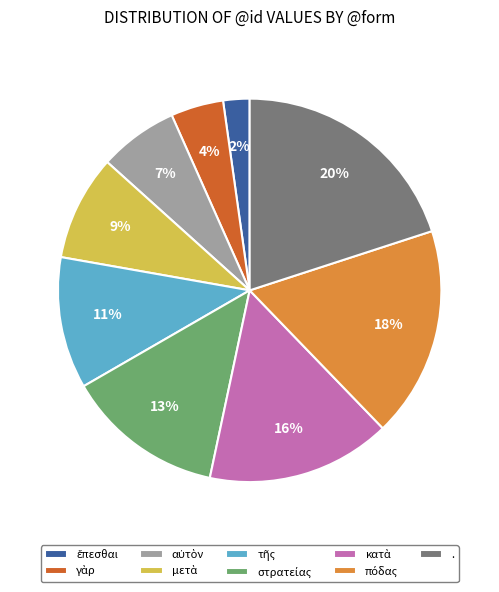

To the nearest percent, what is the average slice percentage?

11%